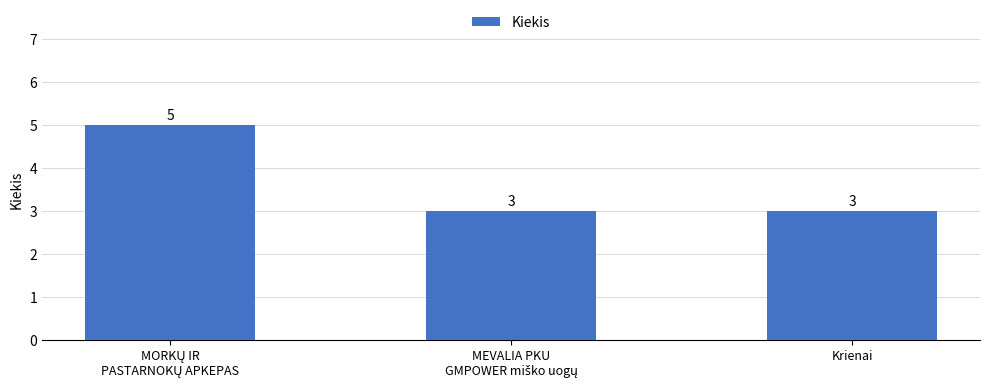

Is it true that the value at Krienai is 3?

True